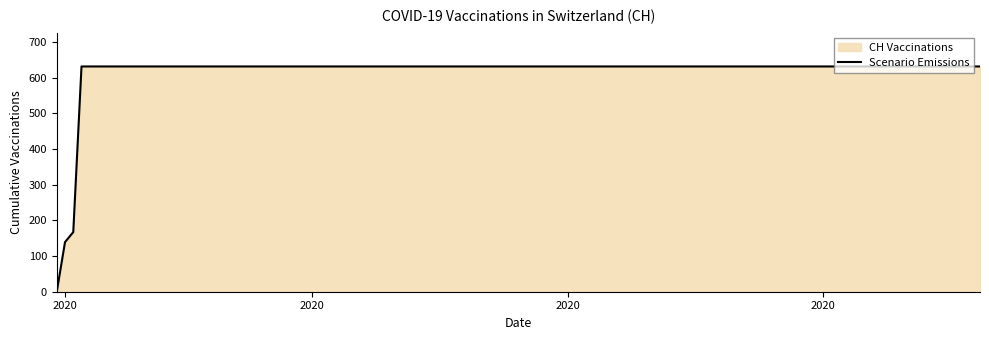

True or false: the data has more than 1 interior local peaks.

False